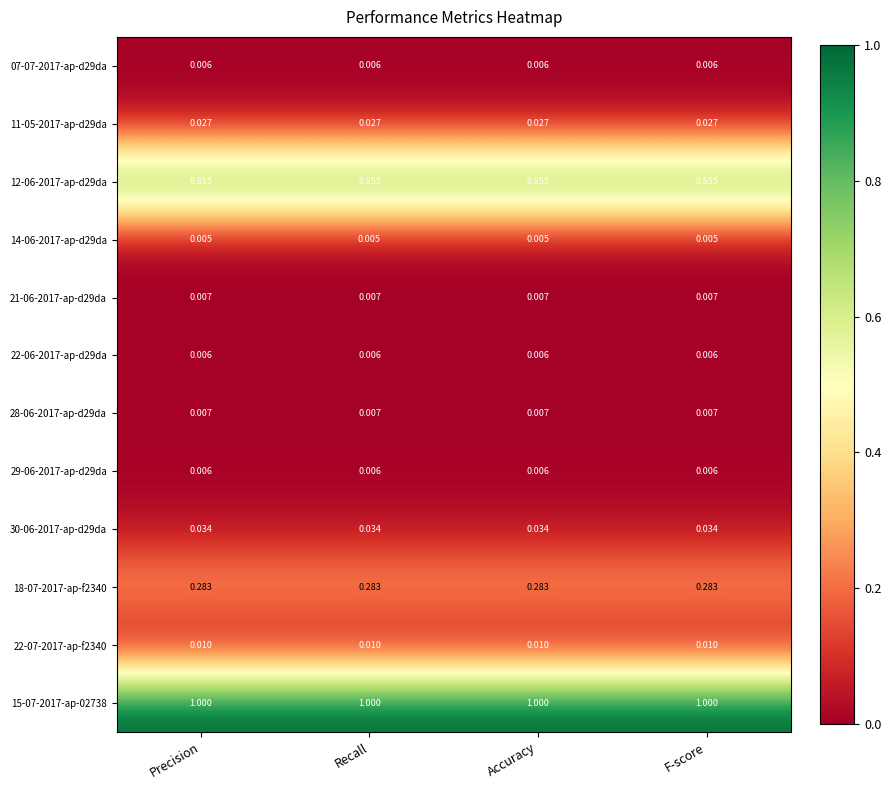

Is the value of 18-07-2017-ap-f2340 at Recall greater than the value of 29-06-2017-ap-d29da at Accuracy?

Yes